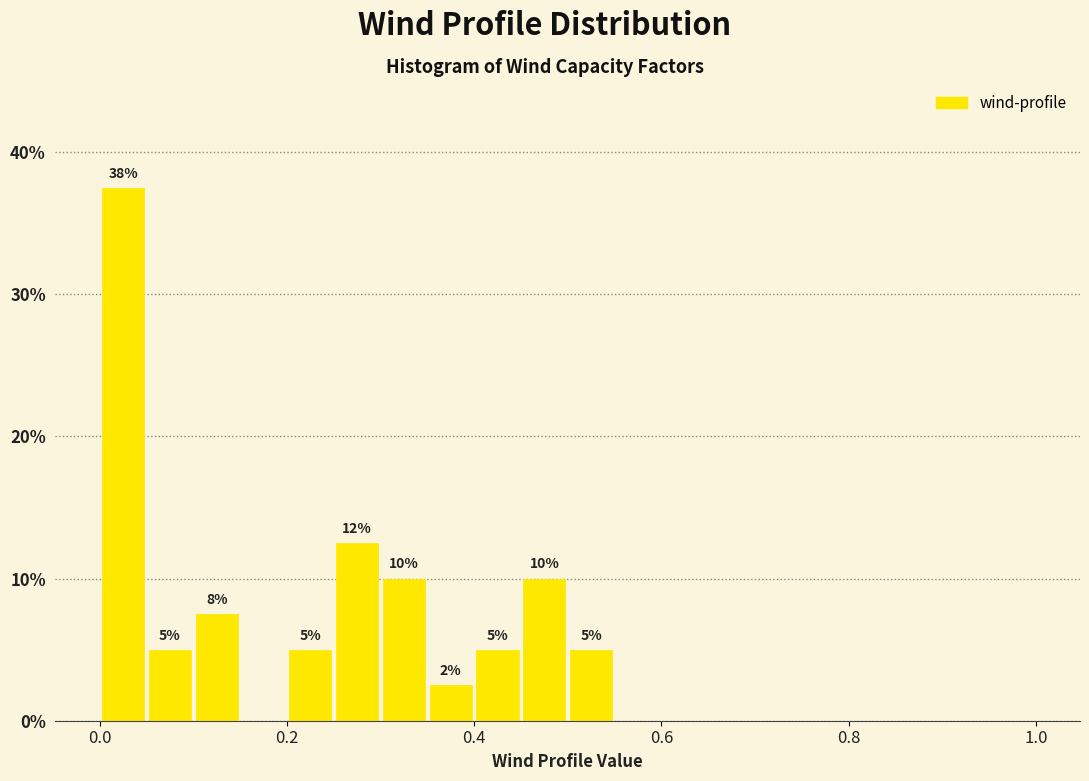

Read against the x-axis, roughly where is the centre of the tallest bar?

0.02